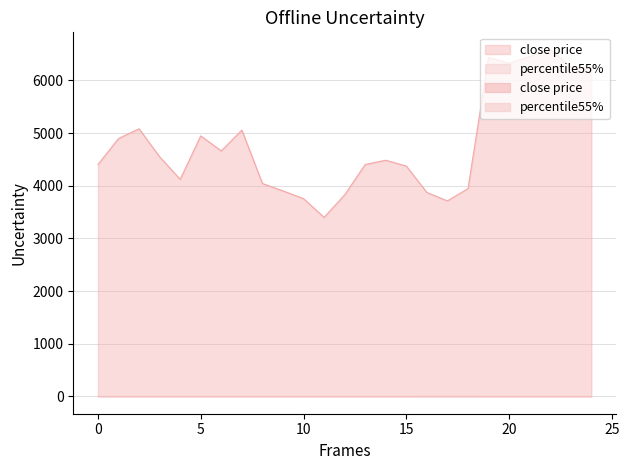

List the labels in order of percentile55% value, largest first.

17, 16, 18, 11, 10, 9, 12, 8, 4, 3, 23, 24, 20, 21, 13, 22, 15, 19, 14, 0, 6, 5, 1, 7, 2